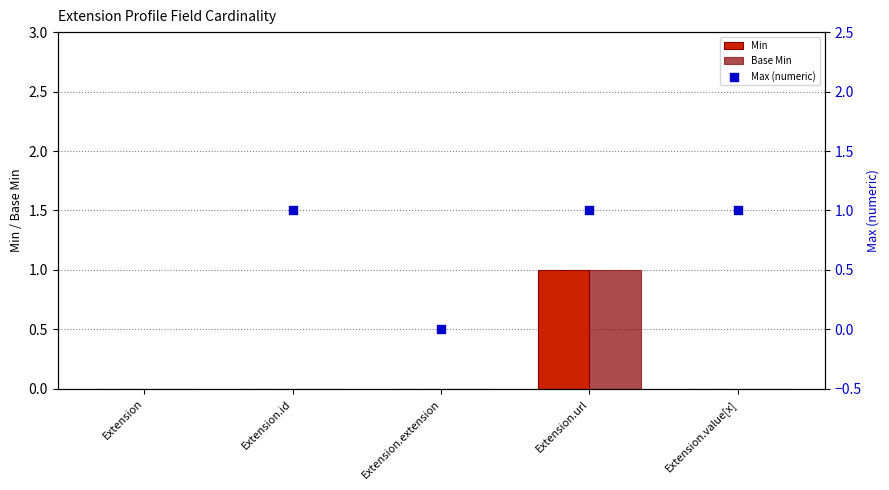

Is the value of Min at Extension greater than the value of Max (numeric) at Extension.url?

No